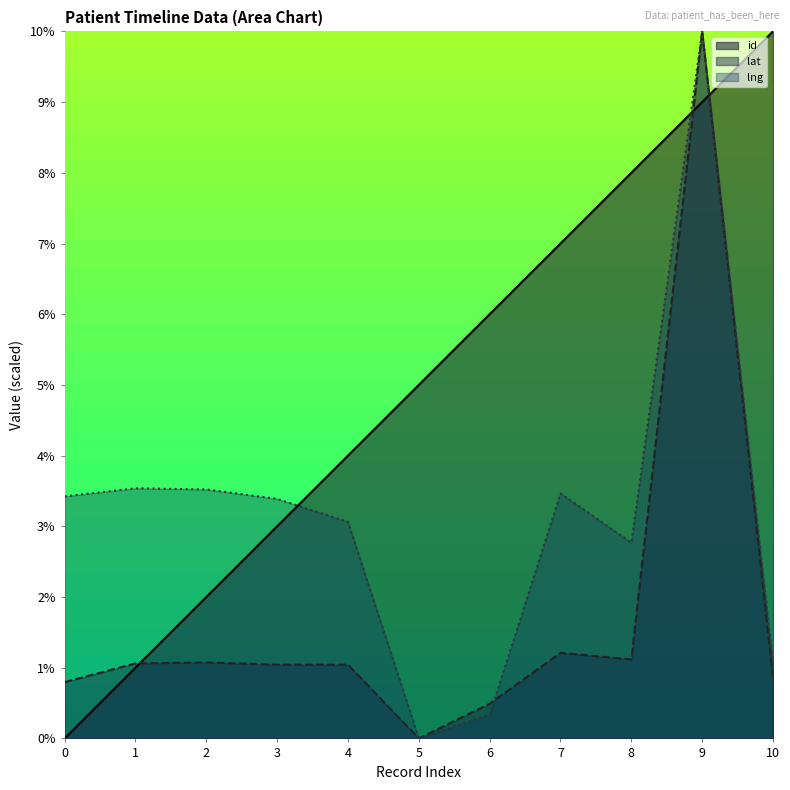

What is the difference between the lng values at 7 and 8?

0.7